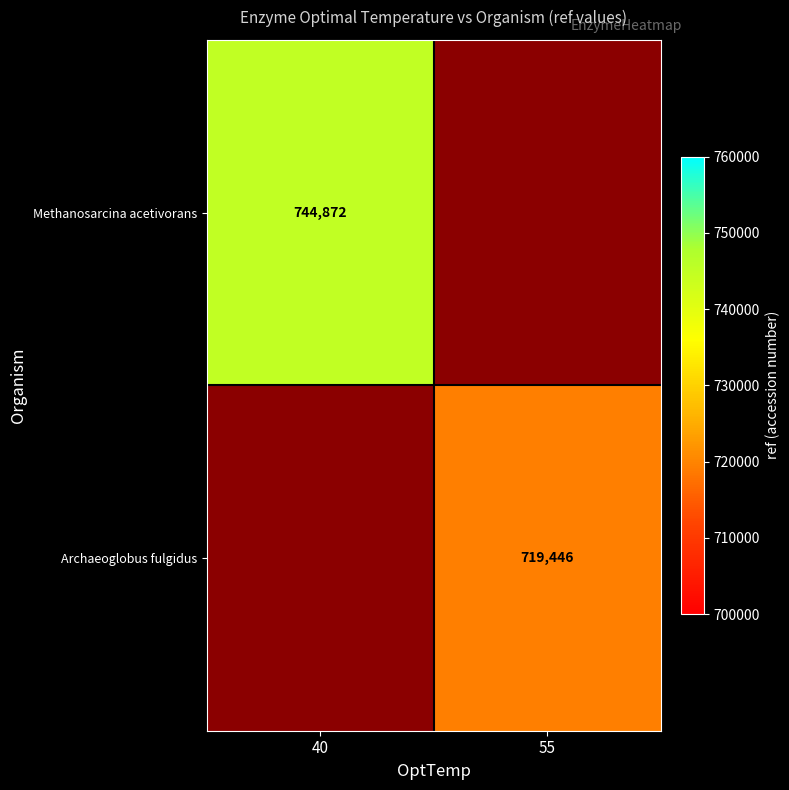

Is it true that Methanosarcina acetivorans equals 744872 at 40?

True